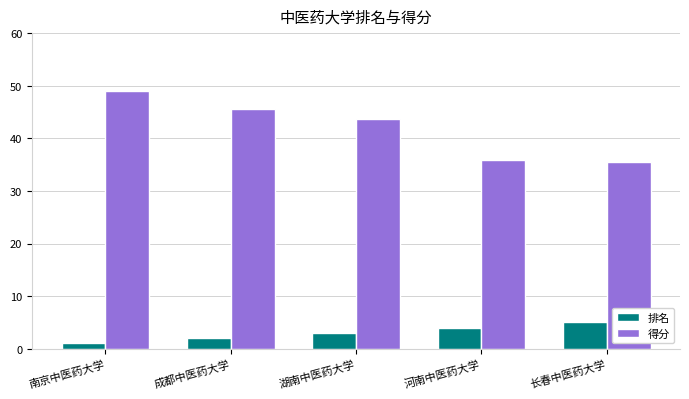

Which series has the widest spread of values?

得分